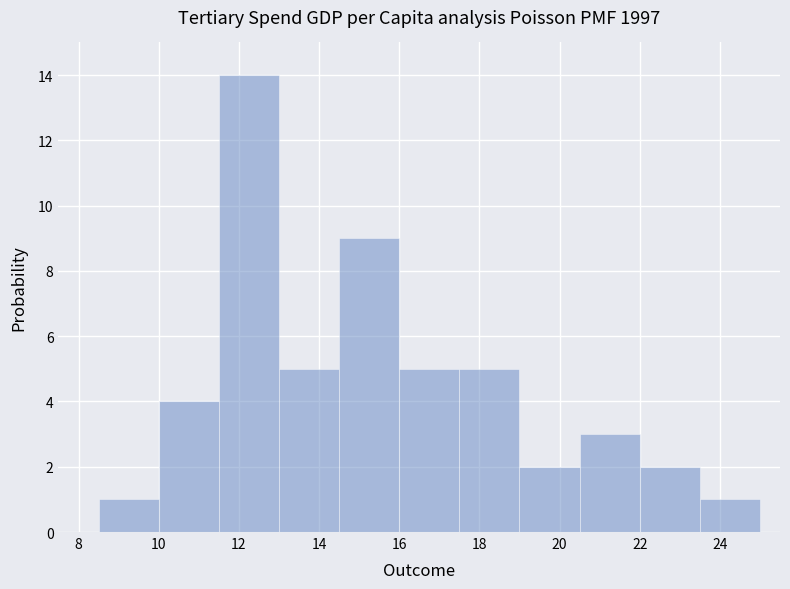

Reading left to right, transcribe this chart: for each bar, give the range it covers on the x-axis and its height. Neither the bar edges nor the heights are printed on the chart, so give them approximately, as read against the axes.

8.5 to 10.0: 1
10.0 to 11.5: 4
11.5 to 13.0: 14
13.0 to 14.5: 5
14.5 to 16.0: 9
16.0 to 17.5: 5
17.5 to 19.0: 5
19.0 to 20.5: 2
20.5 to 22.0: 3
22.0 to 23.5: 2
23.5 to 25.0: 1